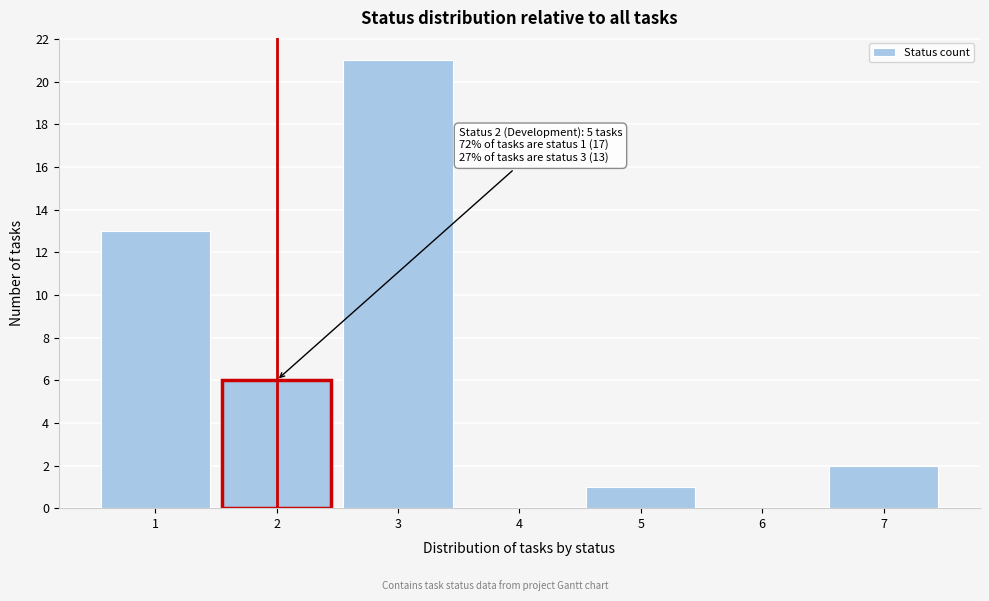

Over which range of the x-axis is the bar tallest?

2.5 to 3.5